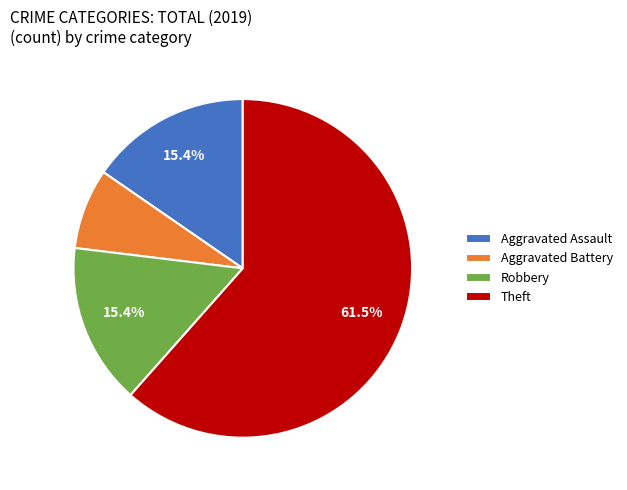

Which has a higher value, Robbery or Theft?

Theft